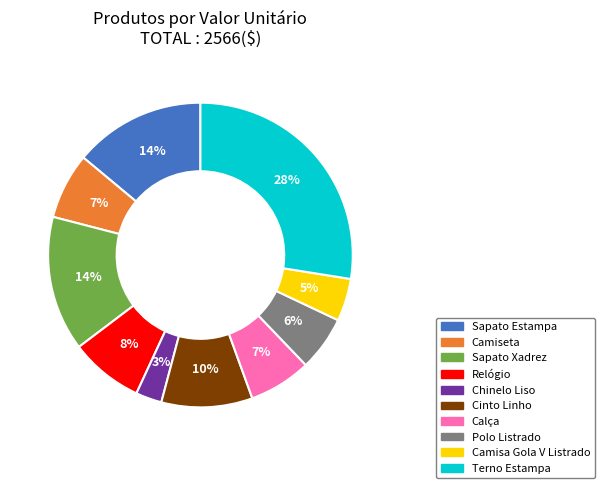

Count the number of slices in the pie.

10